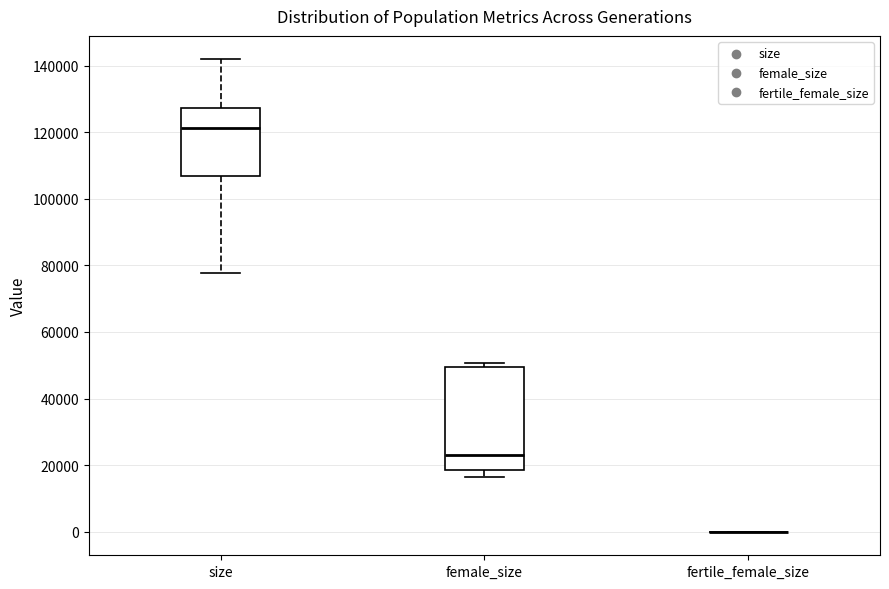

Comparing the boxes themselves (not the whiskers), which one is the tallest?

female_size